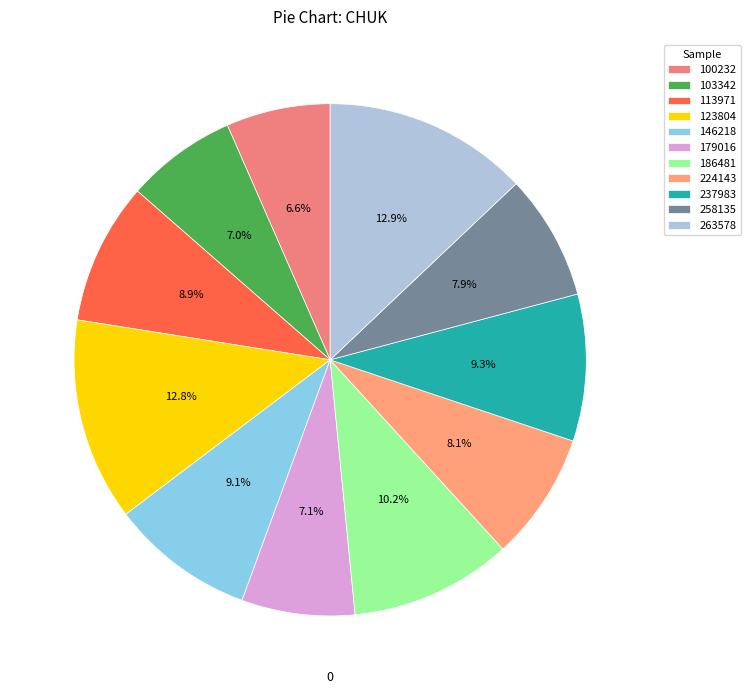

How many segments does this pie chart have?

11